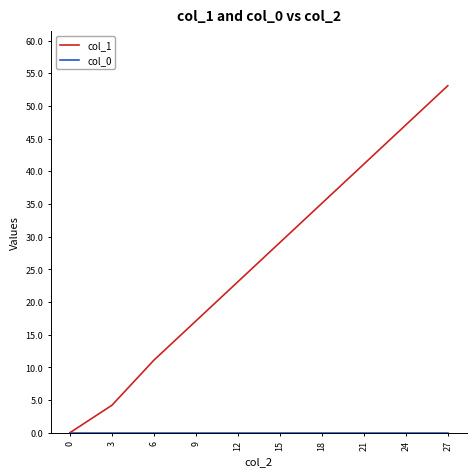

List the labels in order of col_1 value, largest first.

27, 24, 21, 18, 15, 12, 9, 6, 3, 0